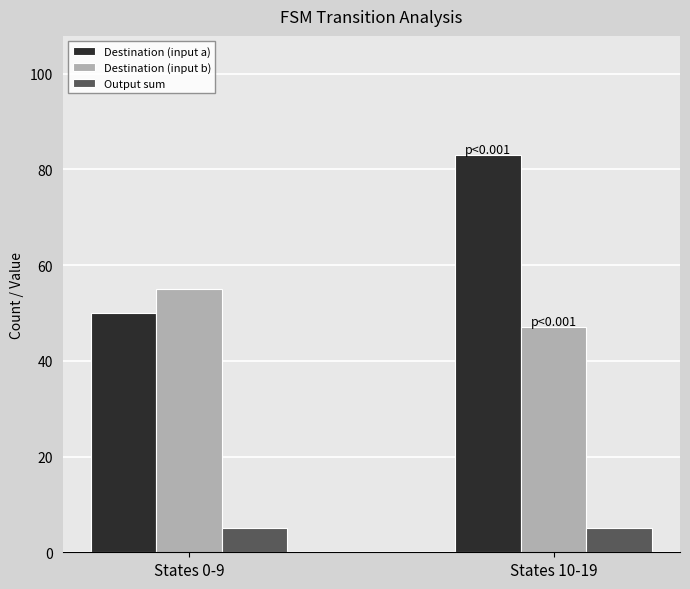

What is the sum of the Destination (input a) values at States 10-19 and States 0-9?

133